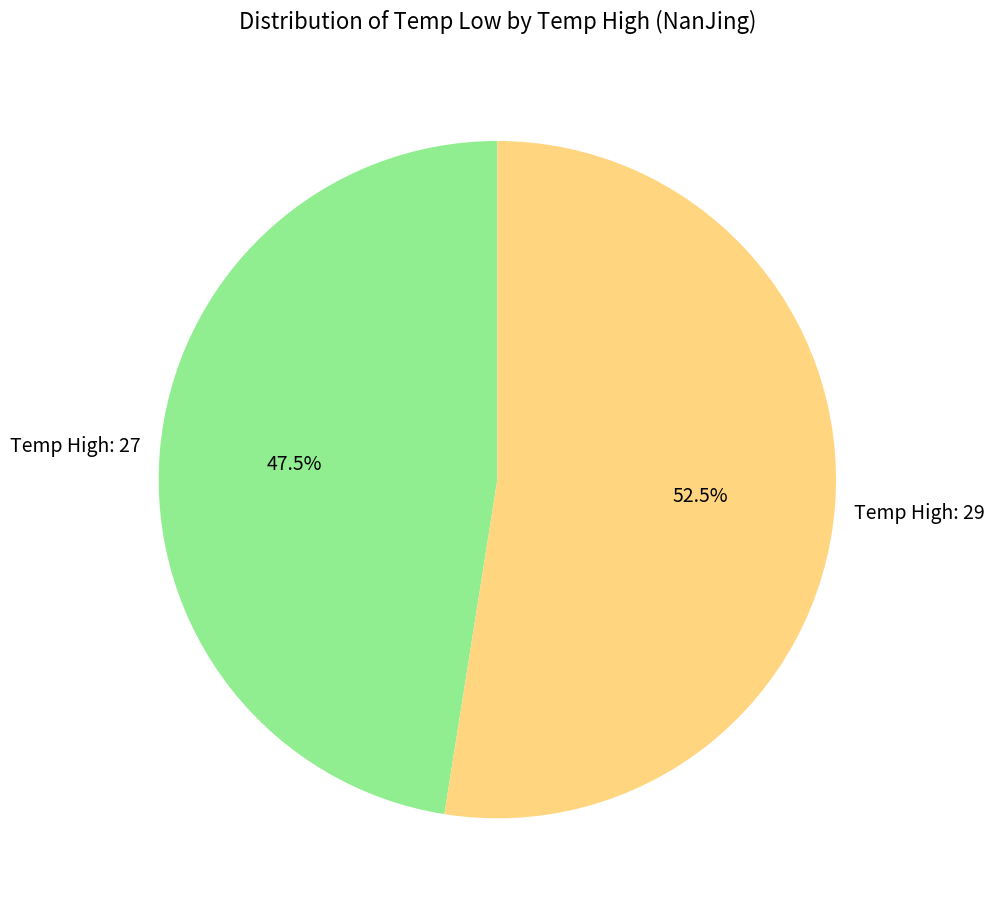

To the nearest percent, what is the difference between the largest and smallest slice percentages?

5%